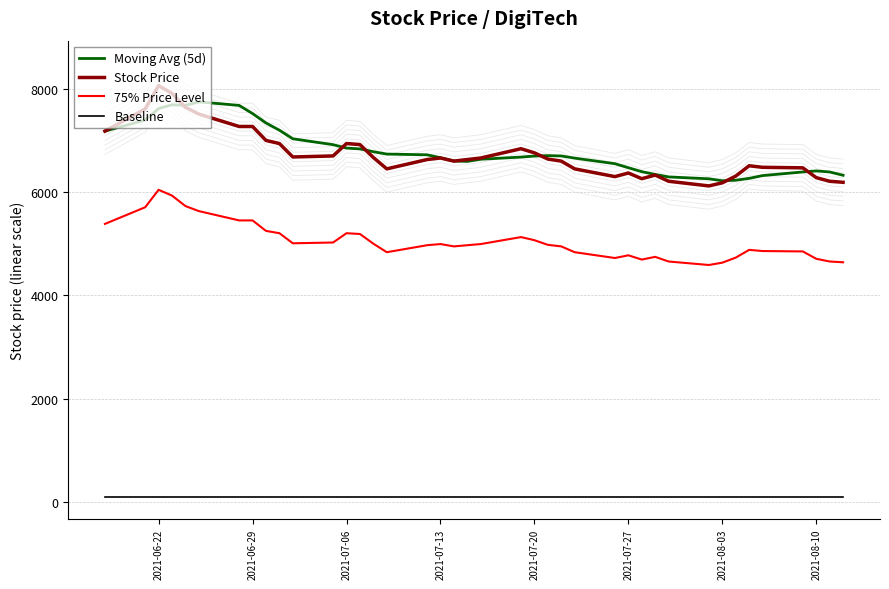

True or false: Baseline and Stock Price cross at least once.

False